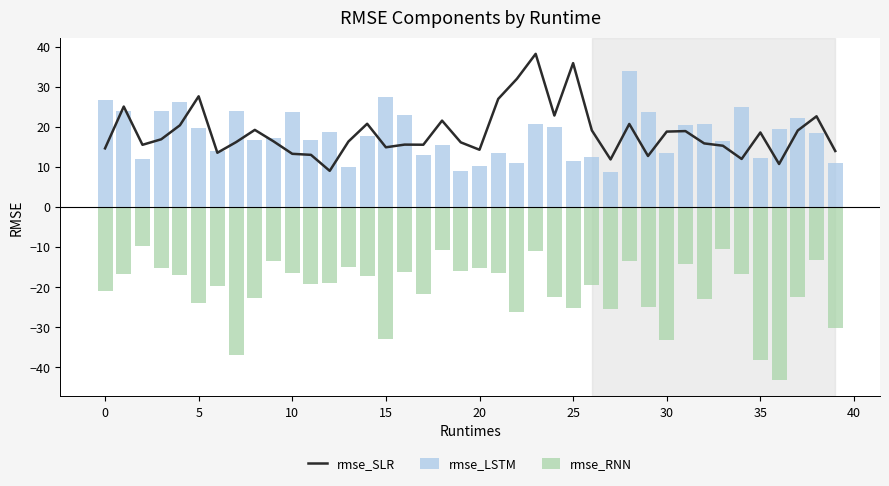

The value of rmse_RNN at 13 is -14.9. True or false?

True